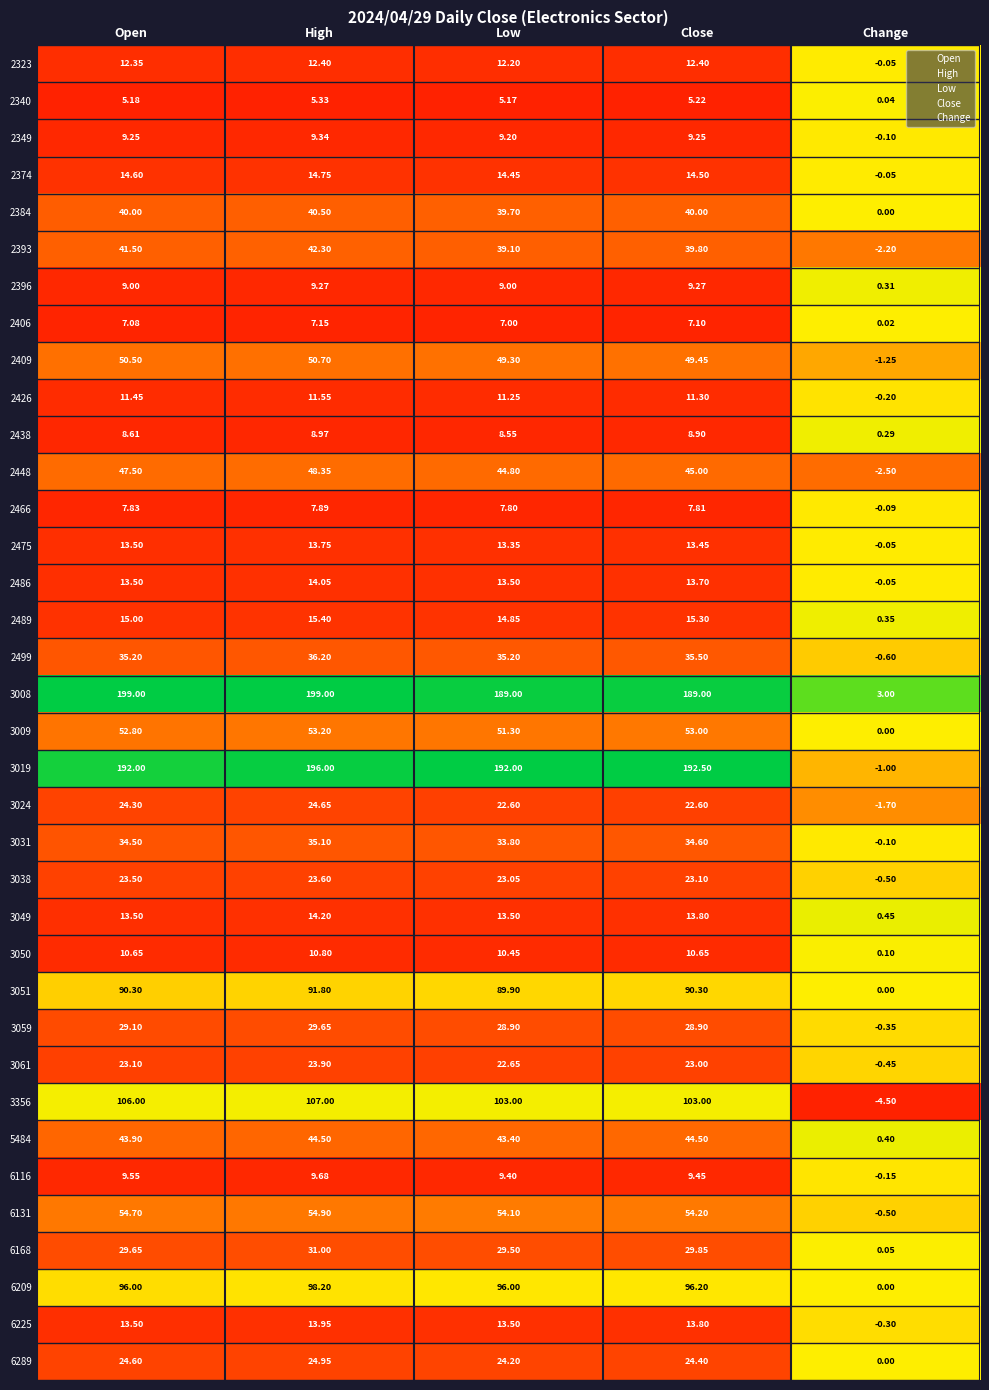

What is the total value across all series at High?

1434.0